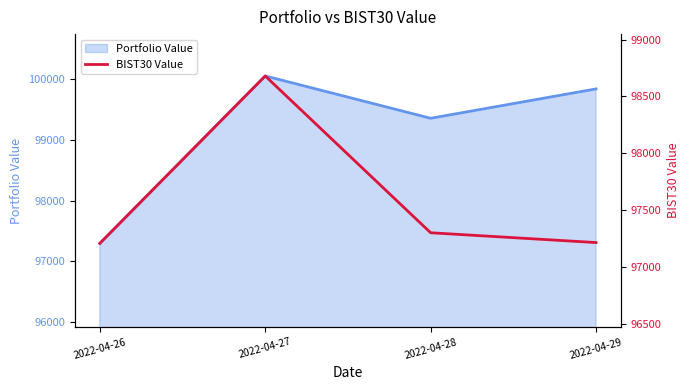

Does the chart have visible grid lines?

No